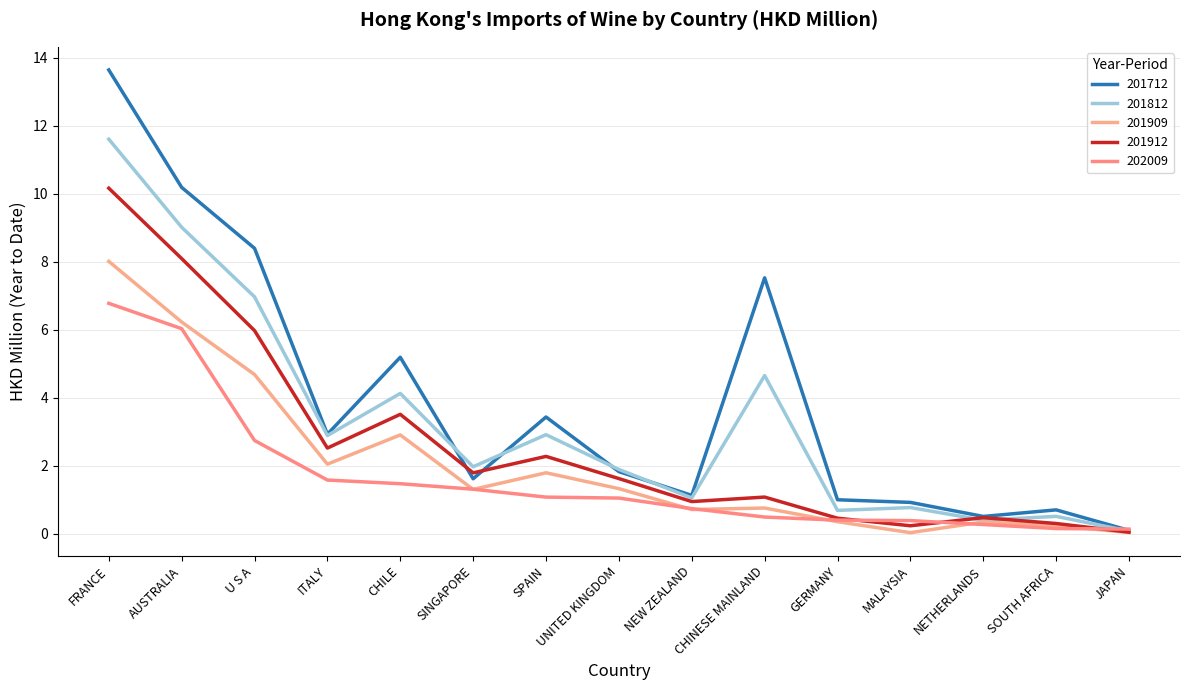

At how many categories does at least one series exceed 13?

1